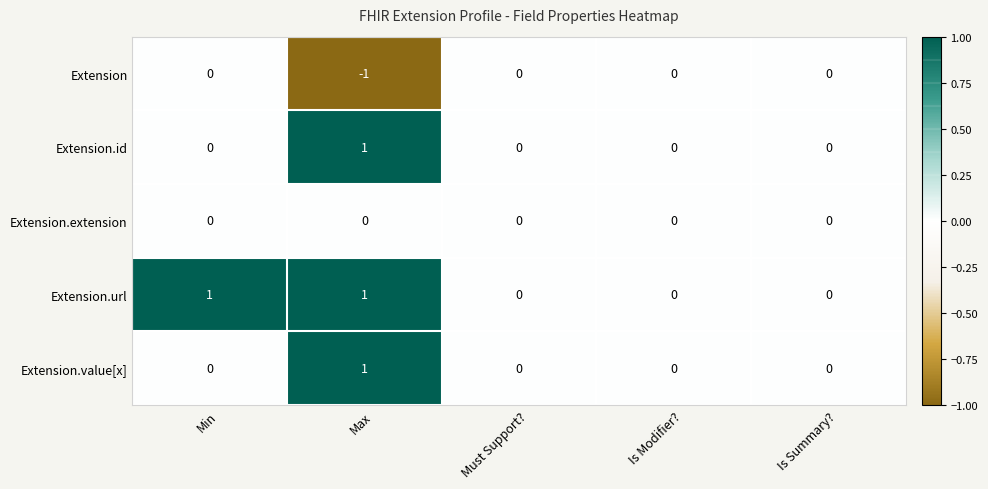

Count the Extension.url values in the range 0 to 1.

5